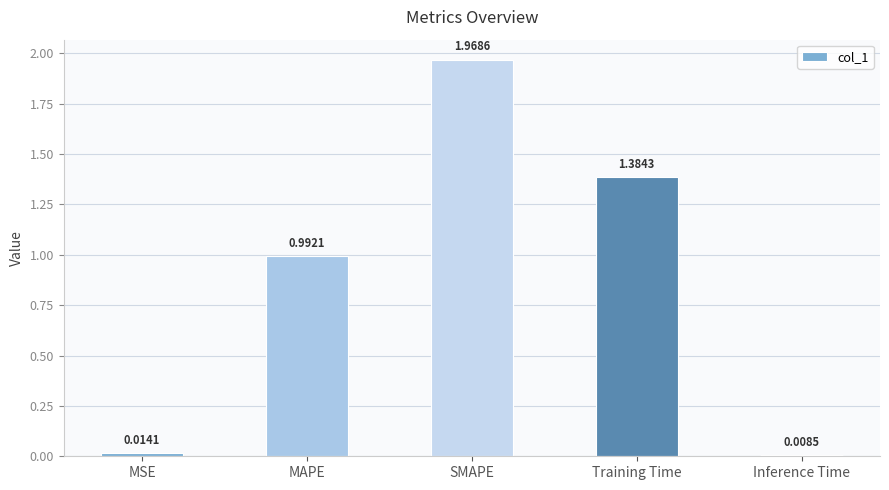

List the labels in order of value, smallest first.

Inference Time, MSE, MAPE, Training Time, SMAPE